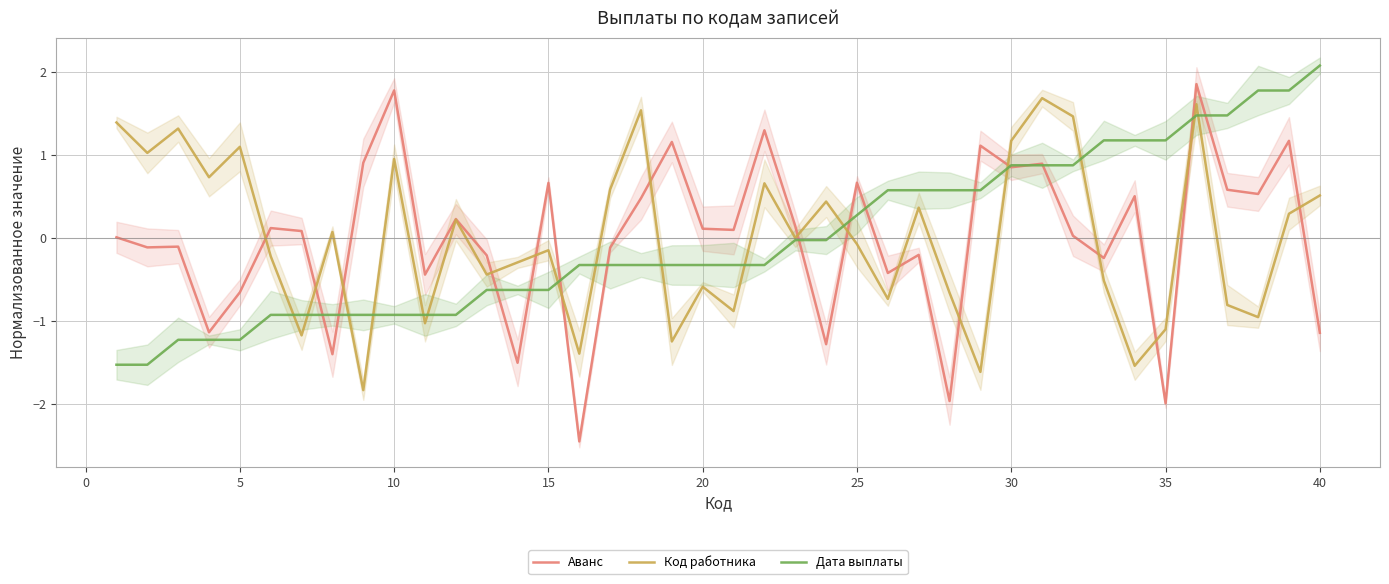

How many negative values does the Аванс series have?

17